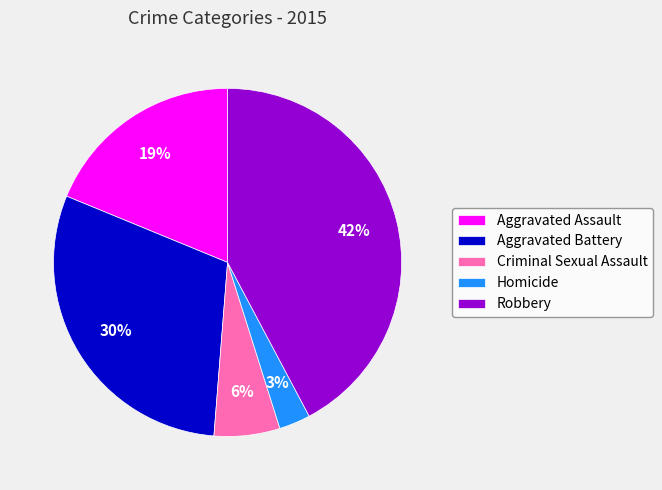

Rank the categories by value from highest to lowest.

Robbery, Aggravated Battery, Aggravated Assault, Criminal Sexual Assault, Homicide